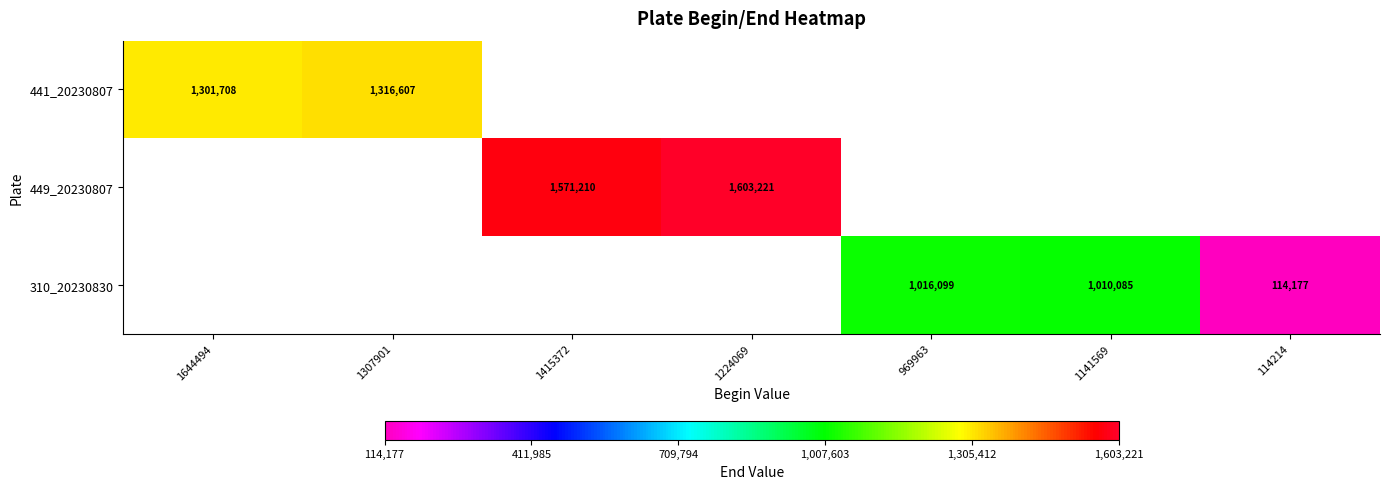

What is the greatest value displayed?

1603221.0